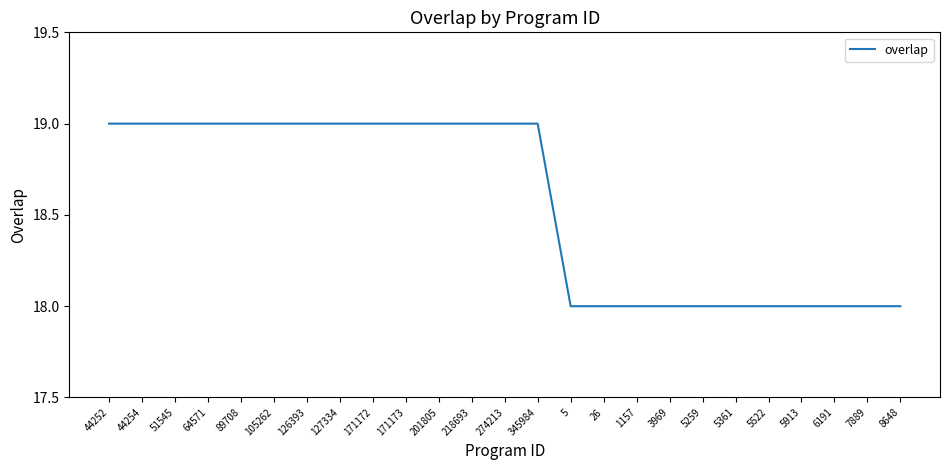

True or false: the data shows 23 at 5522.

False